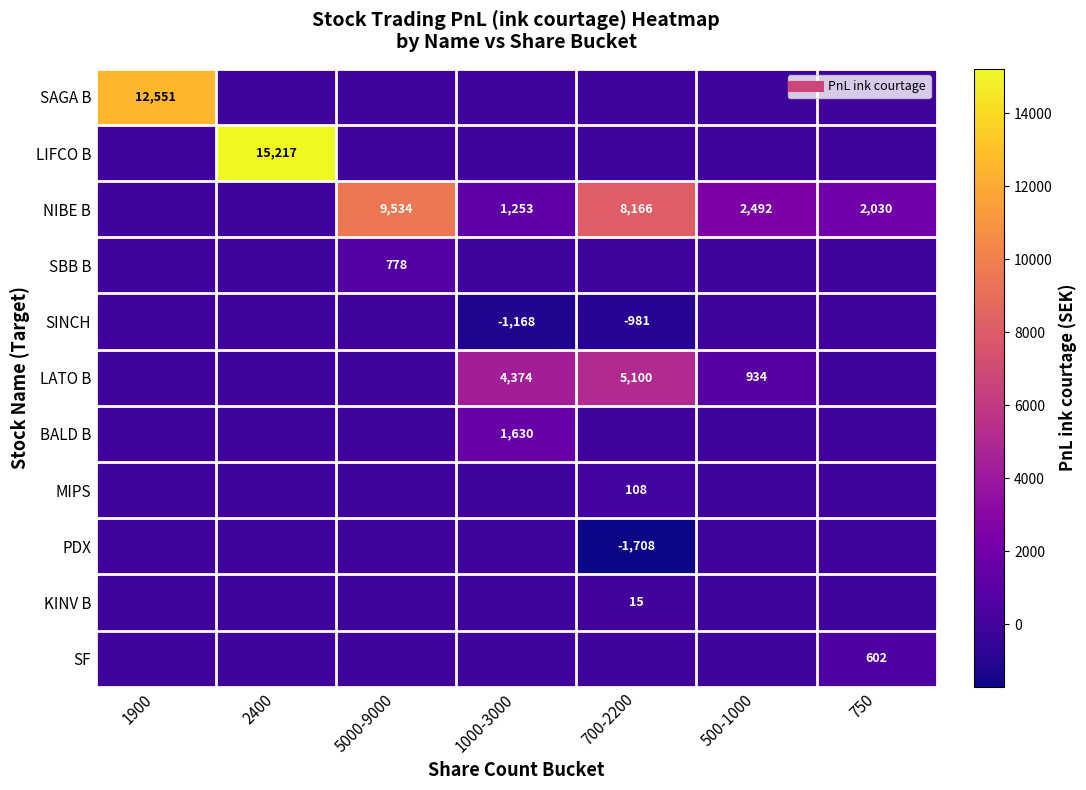

The value of LATO B at 700-2200 is 8271.8. True or false?

False